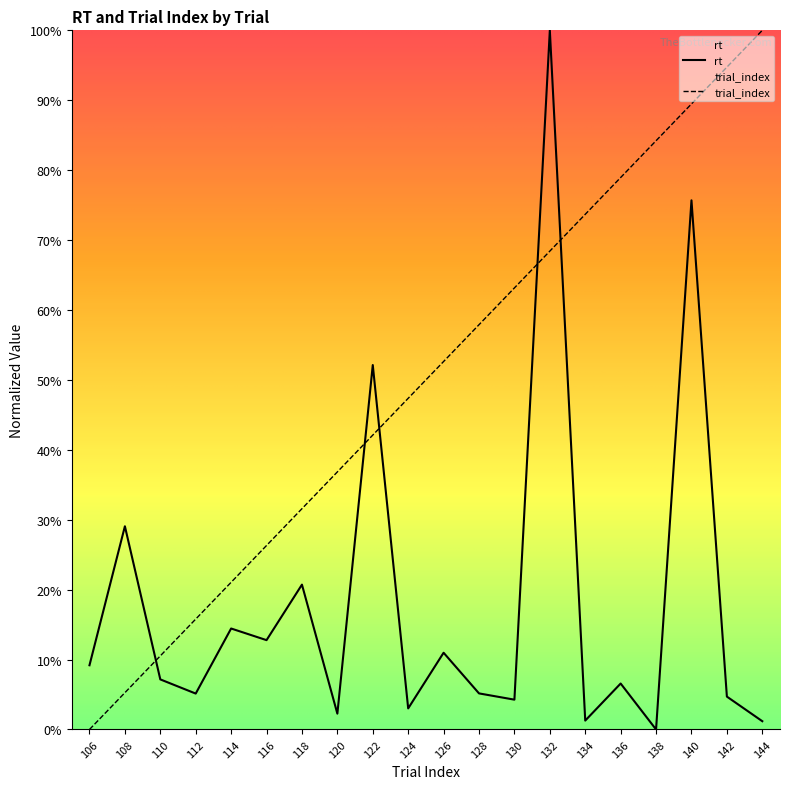

Is the value of trial_index at 138 greater than the value of rt at 114?

Yes